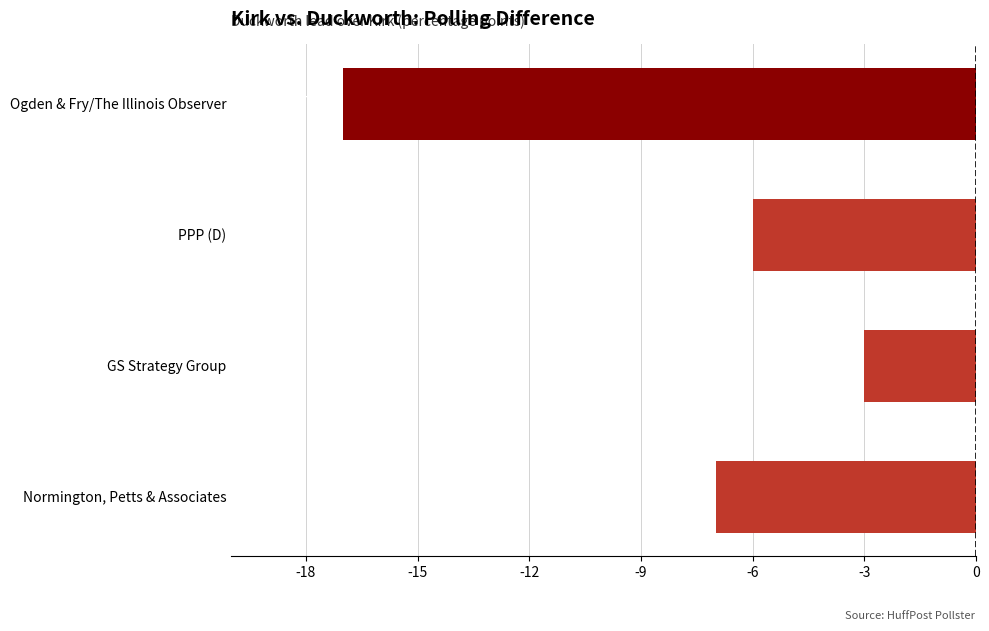

What is the difference between the maximum and minimum values?

14